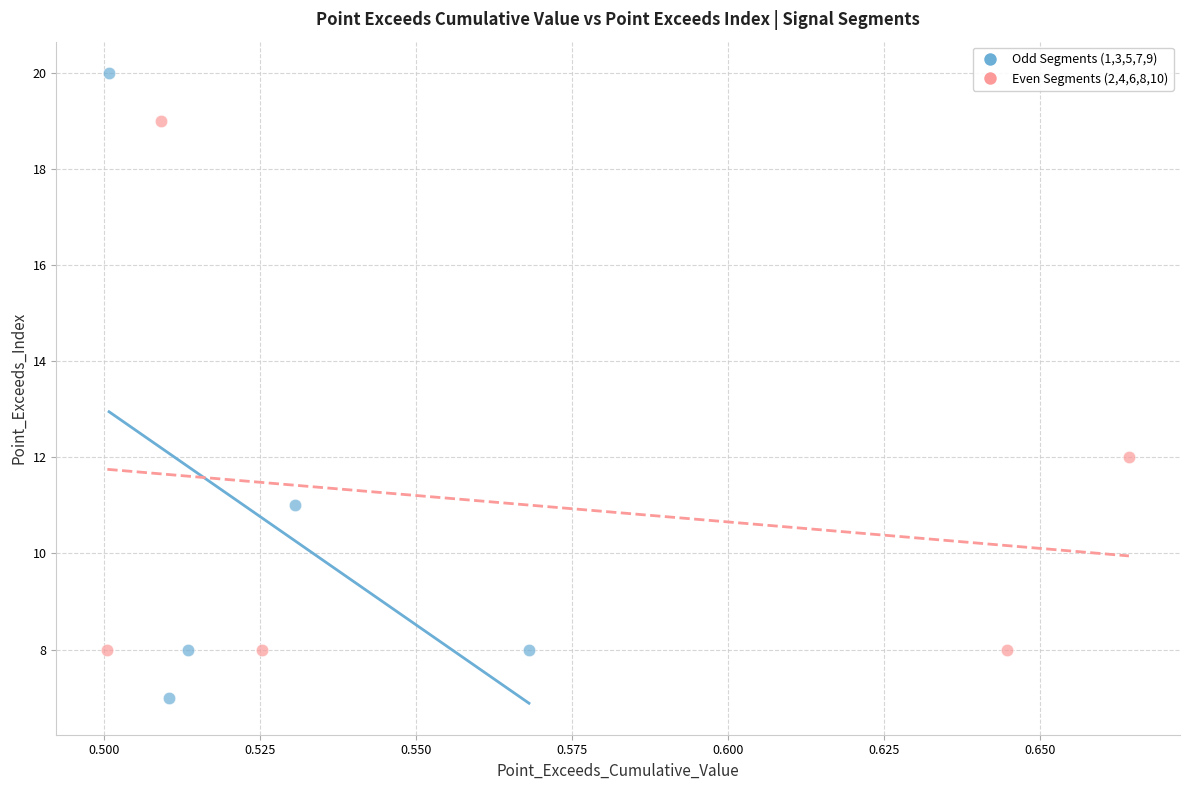

Which series has the widest spread of Y values?

Odd Segments (1,3,5,7,9)